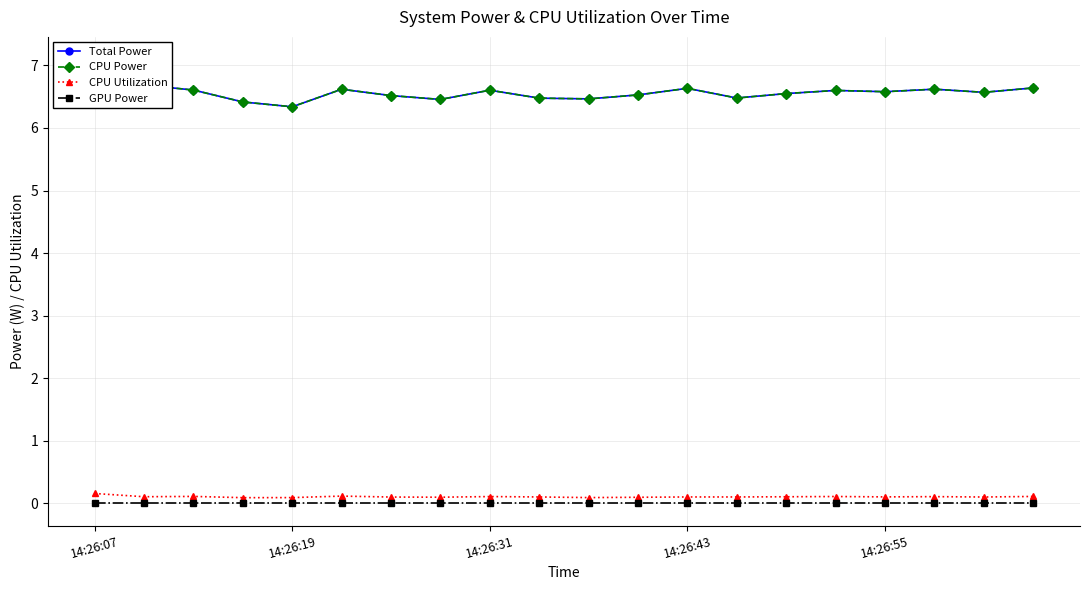

What is the spread (max minus min) of values at 14:26:43?

6.6